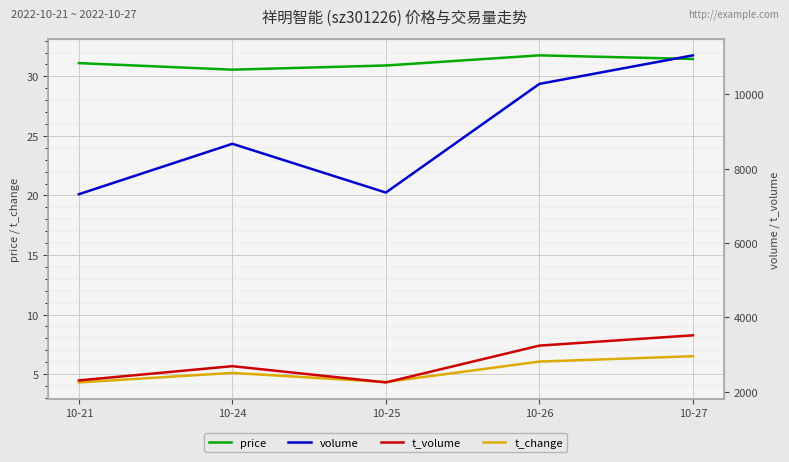

At which label is volume closest to 9180?

10-24